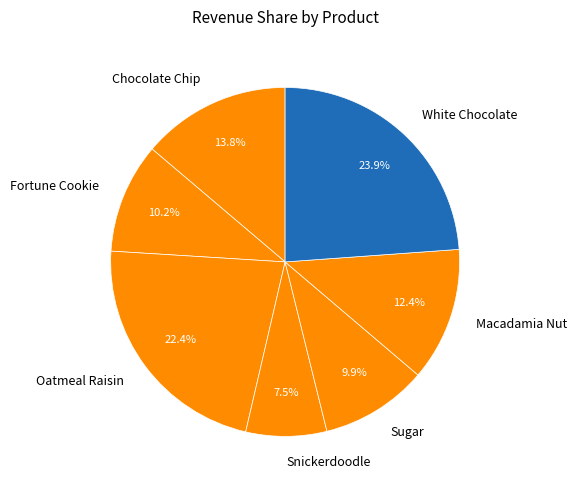

What percentage is NOT represented by Chocolate Chip?

86.2%